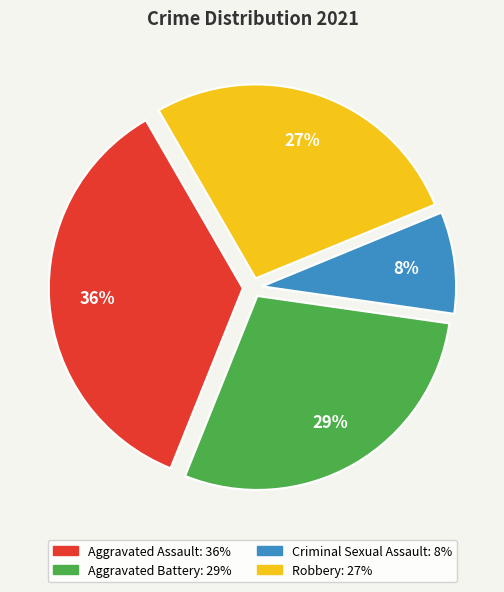

Do Robbery and Aggravated Assault together represent more than half of the pie?

Yes